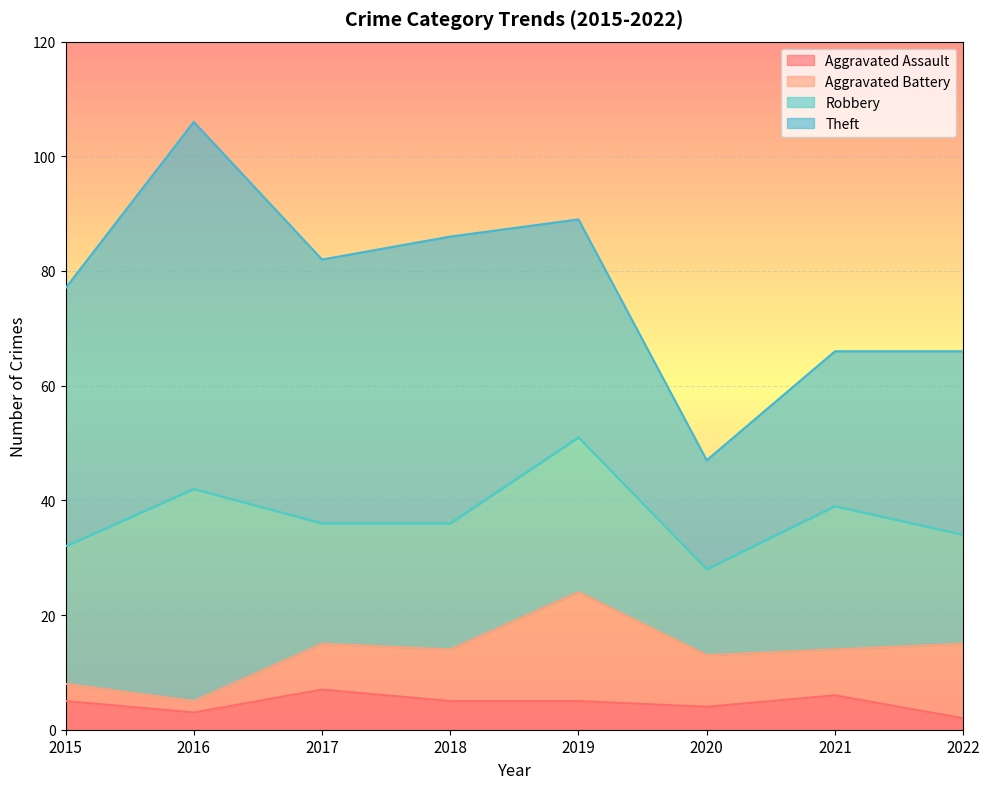

What is the difference between the Robbery values at 2020 and 2017?

6